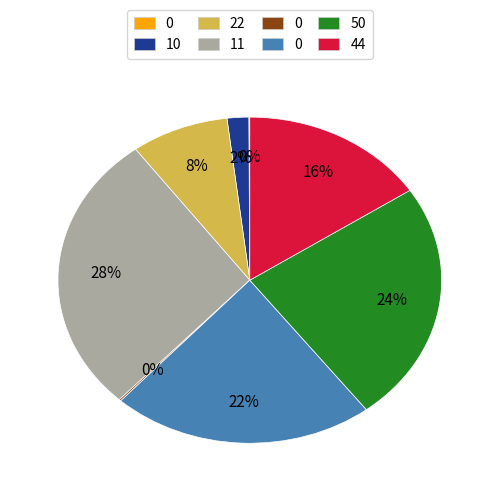

To the nearest percent, what is the difference between the largest and smallest slice percentages?

28%